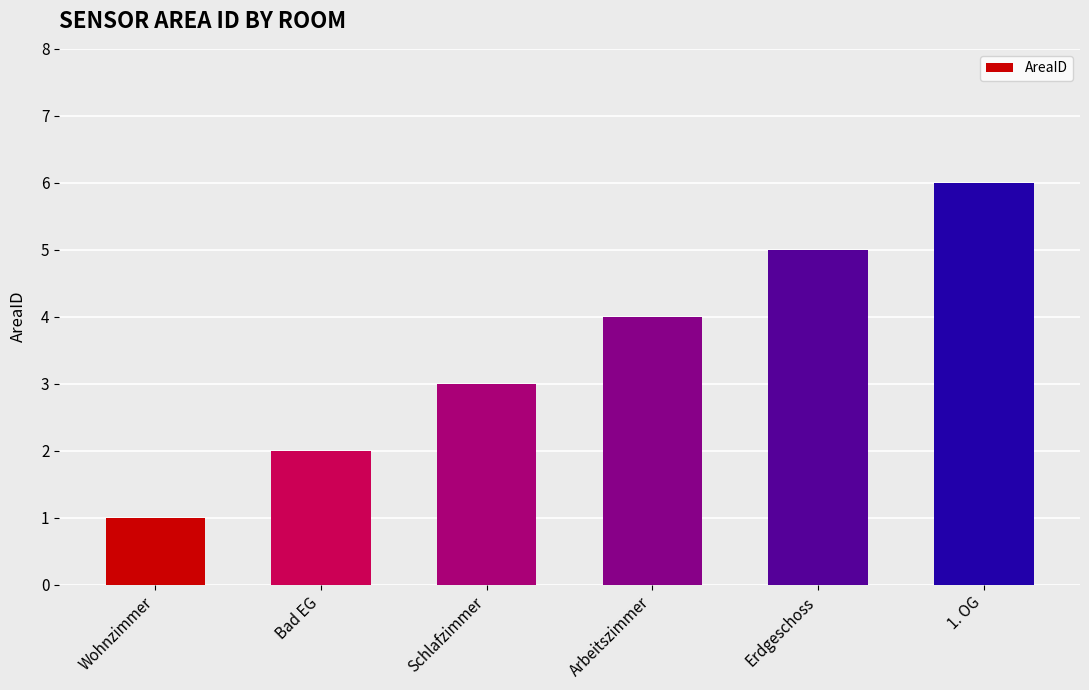

Between Bad EG and Wohnzimmer, which is larger?

Bad EG